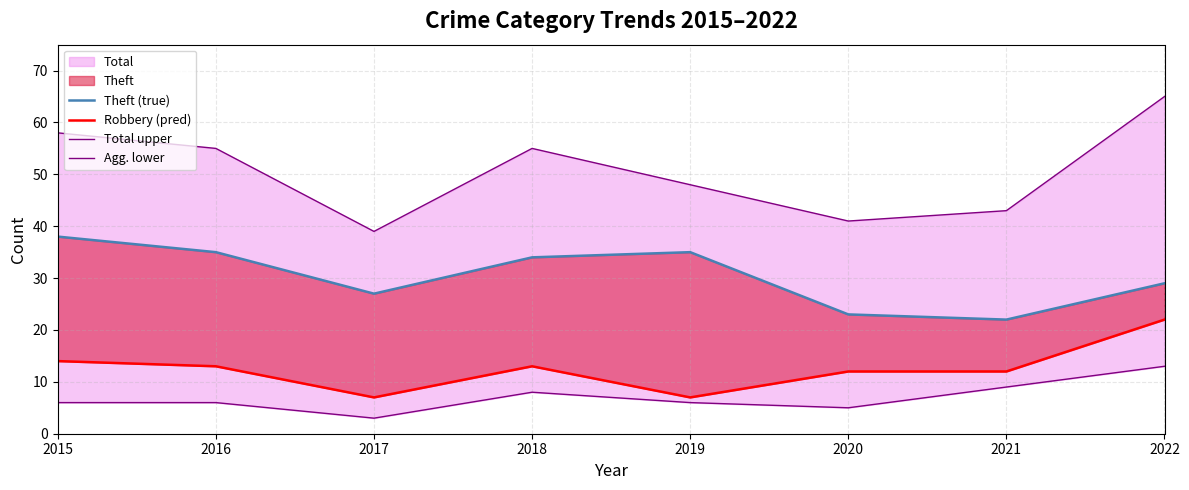

What is the sum of the Agg. lower values at 2019 and 2021?

15